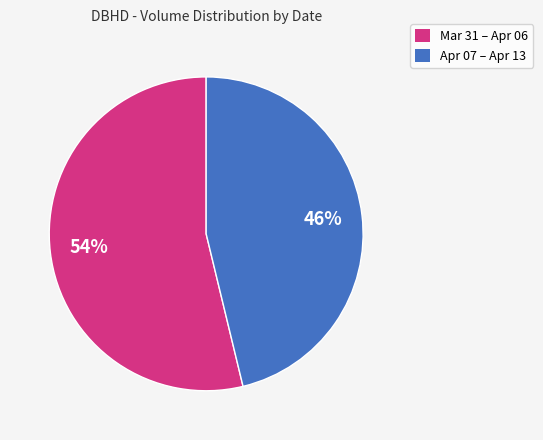

To the nearest percent, what is the average slice percentage?

50%